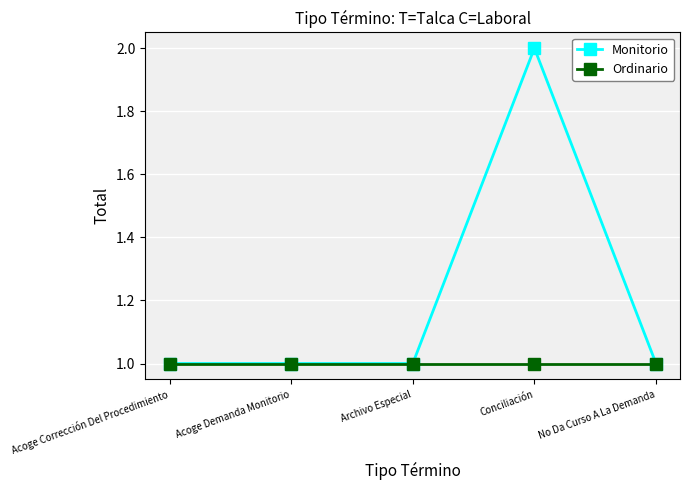

Rank the series by their maximum value, from highest to lowest.

Monitorio, Ordinario